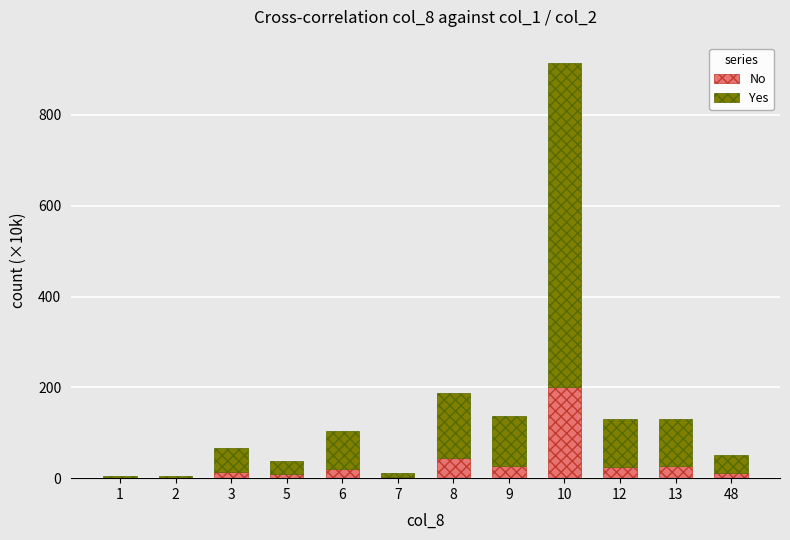

Are the bars grouped side by side (vs. stacked)?

No